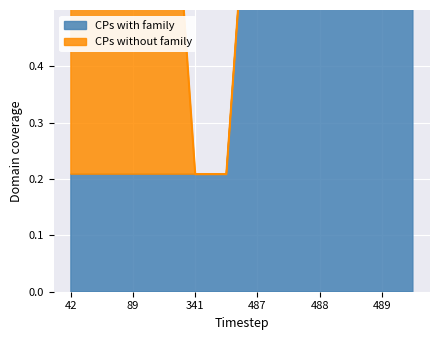

Which series has the widest spread of values?

CPs without family